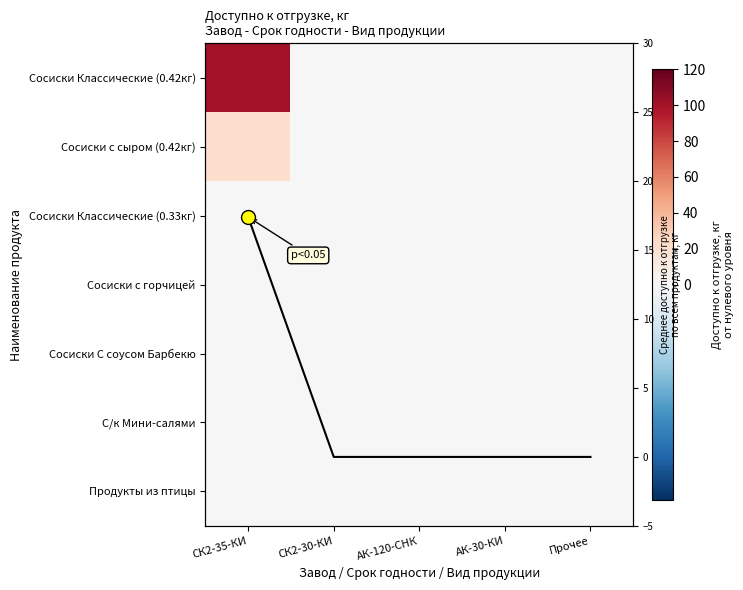

Is the value of Сосиски Классические (0.42кг) at Прочее greater than the value of Сосиски С соусом Барбекю at СК2-30-КИ?

No